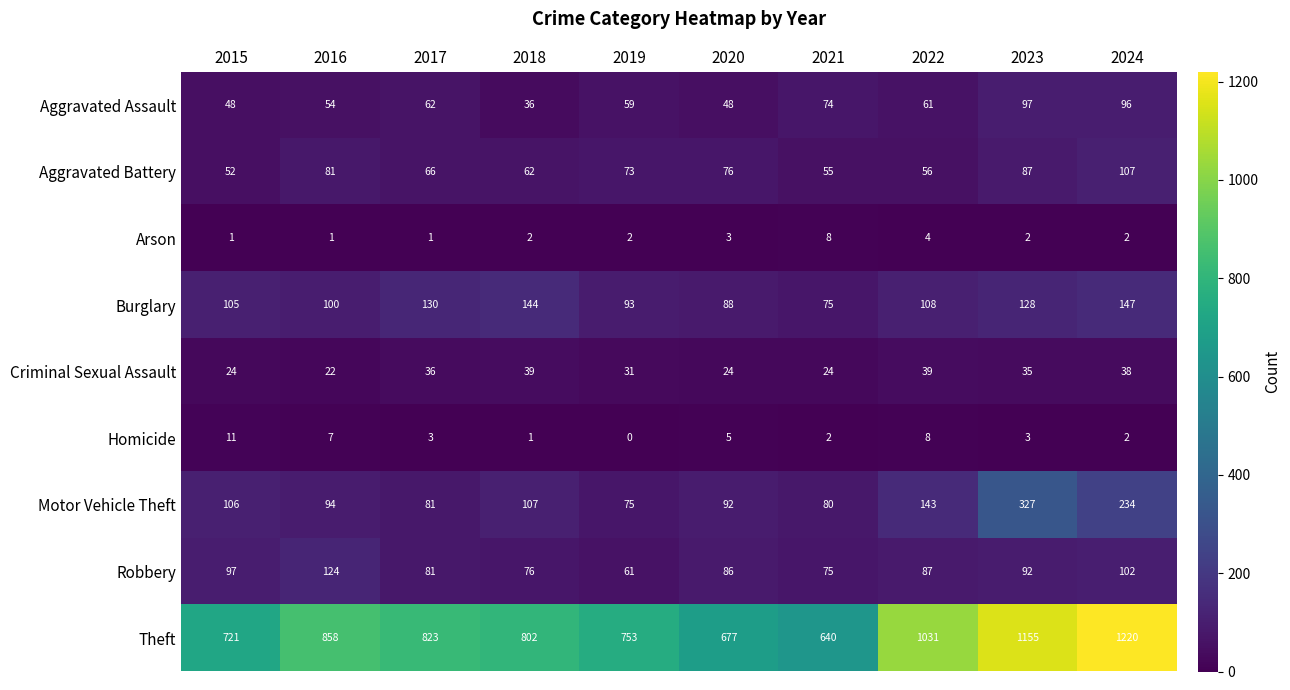

List the series in order of their peak value, lowest first.

Arson, Homicide, Criminal Sexual Assault, Aggravated Assault, Aggravated Battery, Robbery, Burglary, Motor Vehicle Theft, Theft